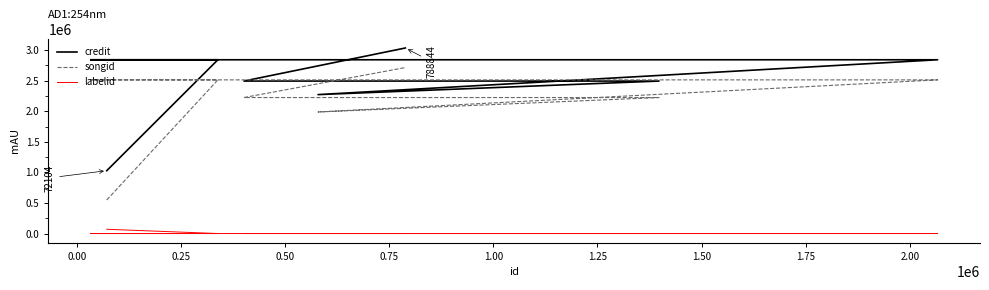

Reading left to right, extract all data points from this chart.

credit: 1028121	2841915	2841915	2841915	2272169	2493830	2493830	3034442
songid: 548568	2513105	2513105	2513105	1987882	2224224	2224224	2714526
labelid: 69492	-1	-1	-1	151	95	95	-1